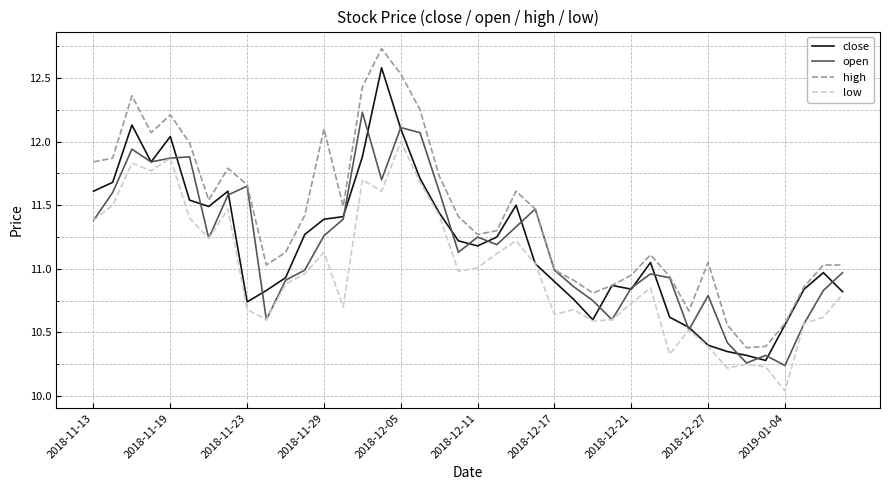

Which series has the widest spread of values?

high